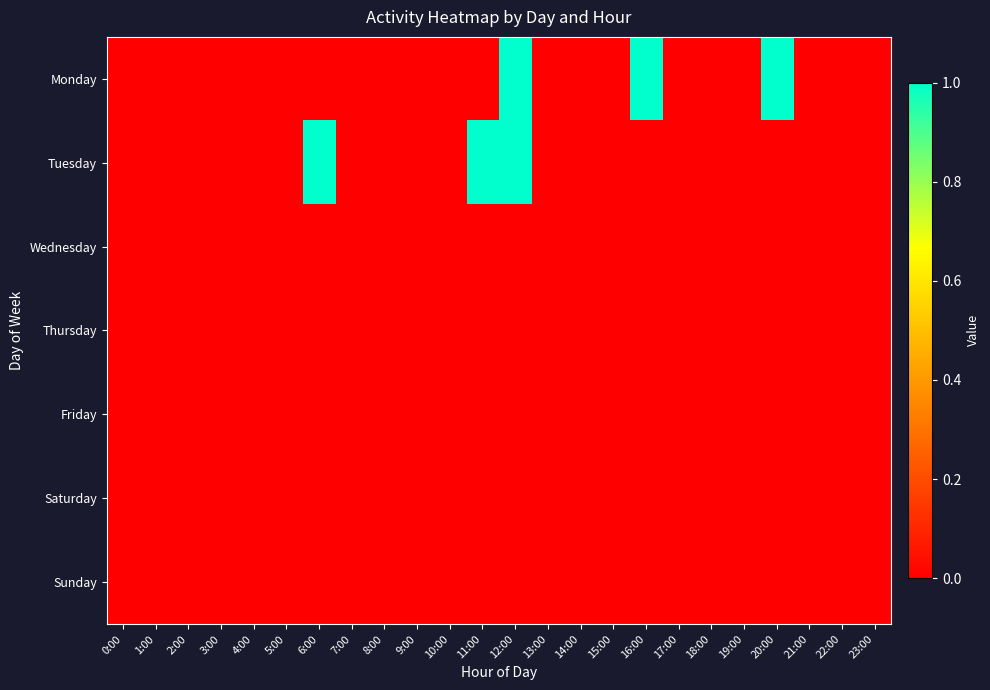

List the series in order of their peak value, lowest first.

Wednesday, Thursday, Friday, Saturday, Sunday, Monday, Tuesday